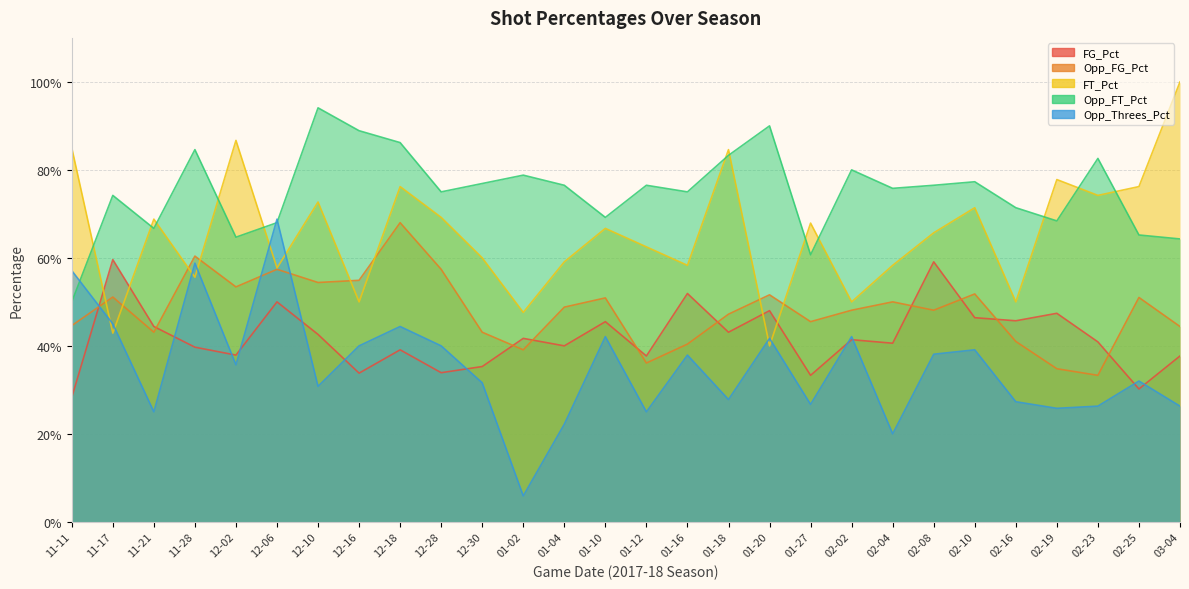

What is the sum of all Opp_FT_Pct values?

21.0